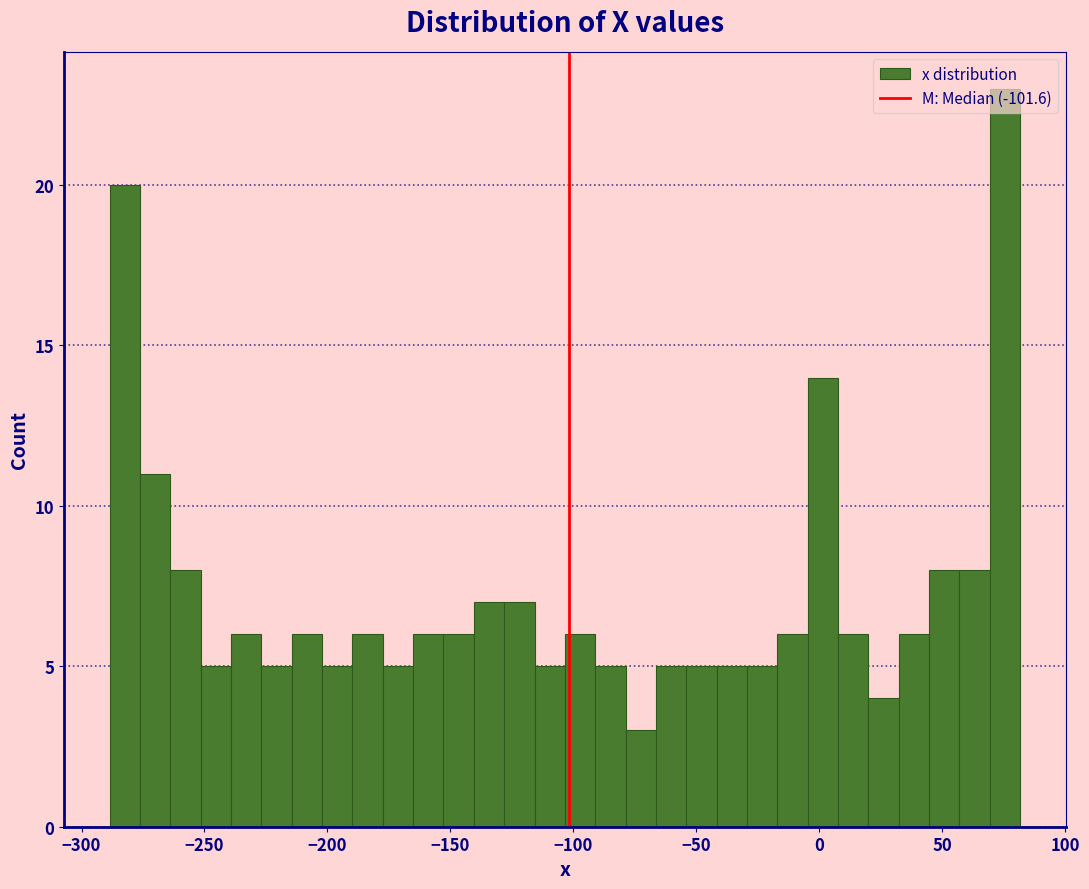

Read against the x-axis, roughly where is the centre of the tallest bar?

75